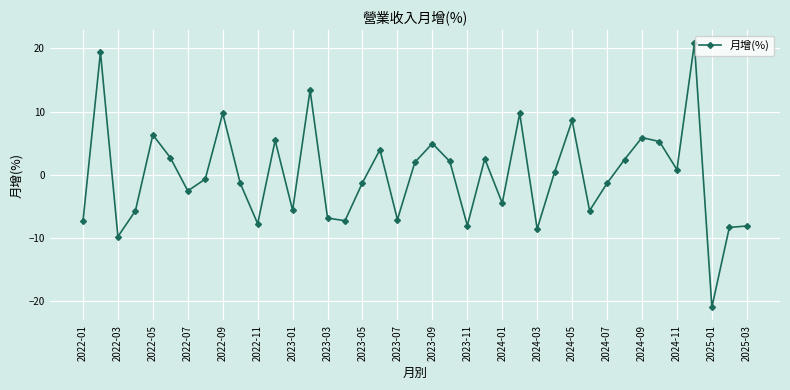

How many categories are shown in the chart?

39